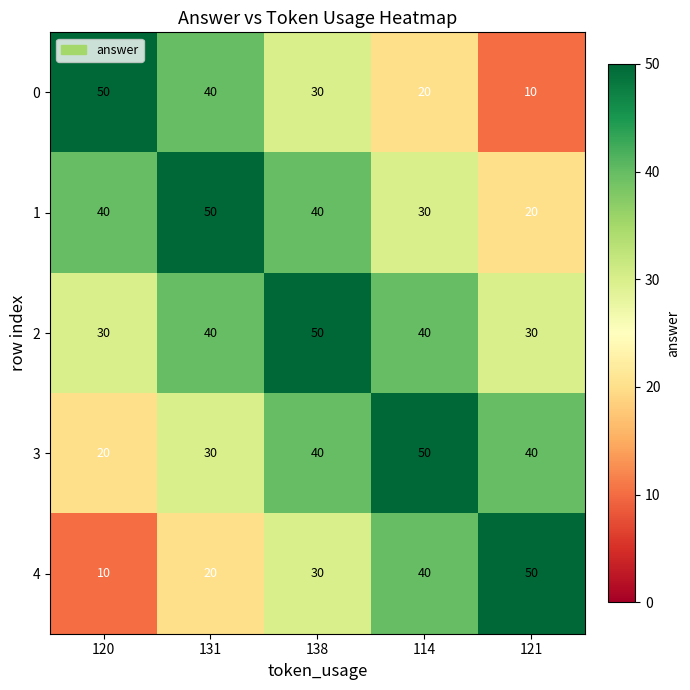

Reading left to right, what are all the values shown in this chart?

0: 120=50	131=40	138=30	114=20	121=10
1: 120=40	131=50	138=40	114=30	121=20
2: 120=30	131=40	138=50	114=40	121=30
3: 120=20	131=30	138=40	114=50	121=40
4: 120=10	131=20	138=30	114=40	121=50